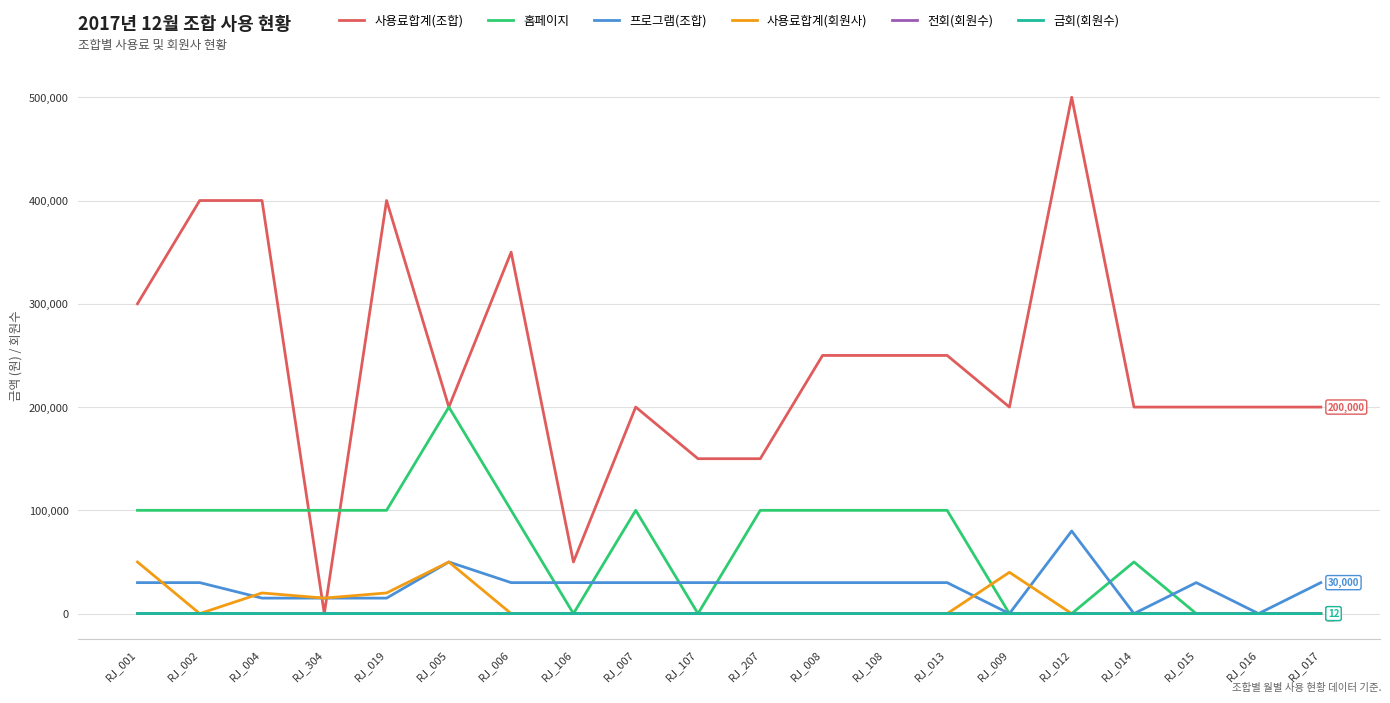

Which series changed the most between RJ_106 and RJ_015?

사용료합계(조합)